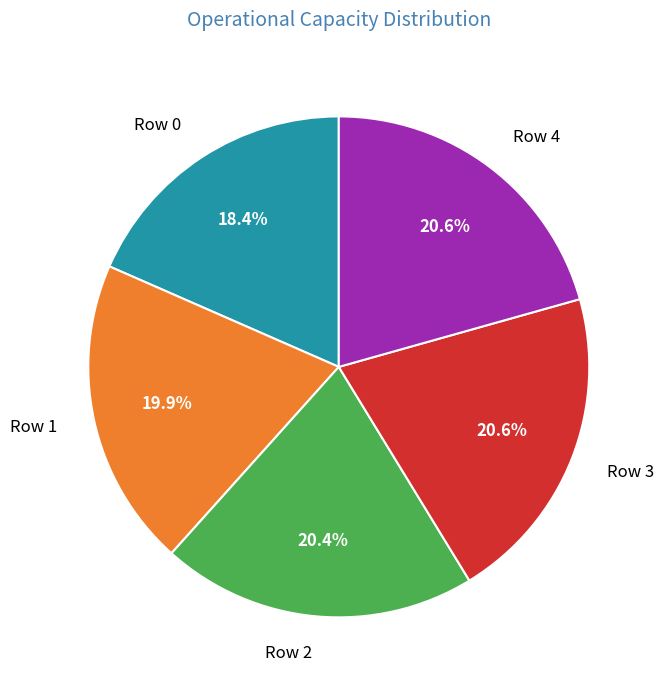

The Row 3 slice represents 21% of the pie. True or false?

True